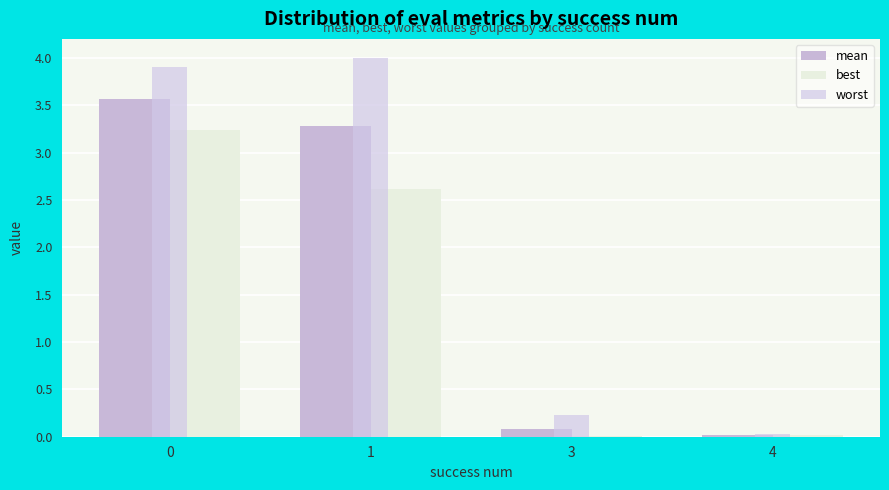

Are the bars grouped side by side (vs. stacked)?

Yes